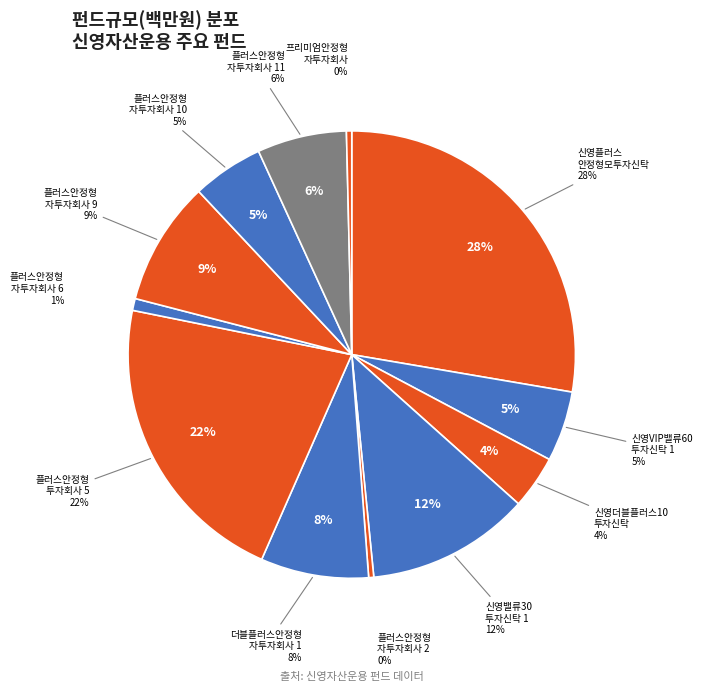

Is it true that 신영프리미엄안정형증권자투자회사 is 10% of the pie?

False